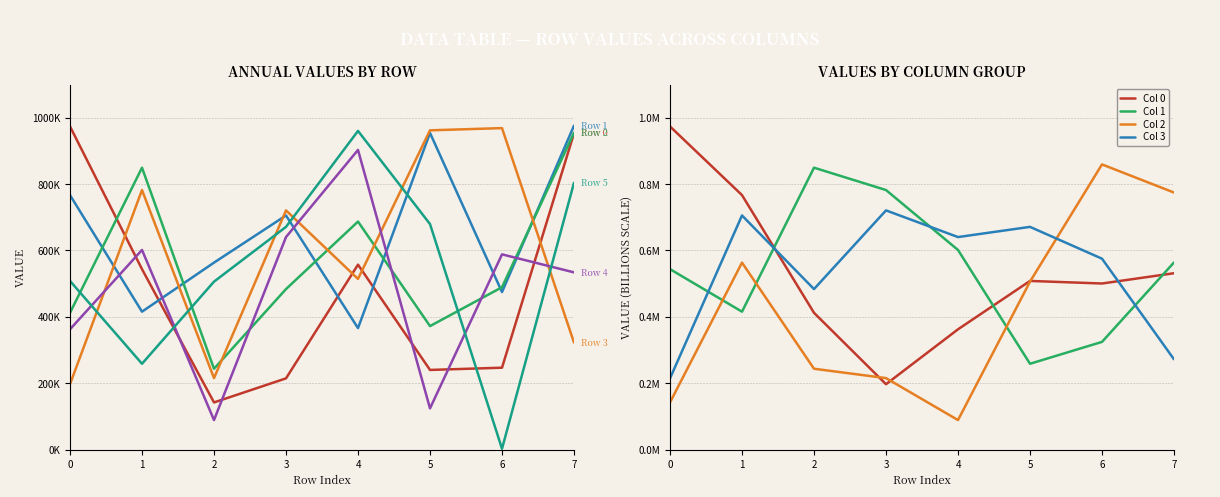

What is the value of the Row 4 point at the 6th from the left?

124155